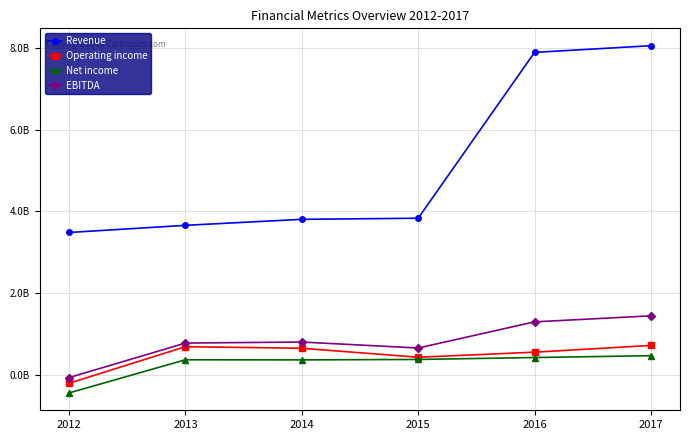

Does the chart have visible grid lines?

Yes